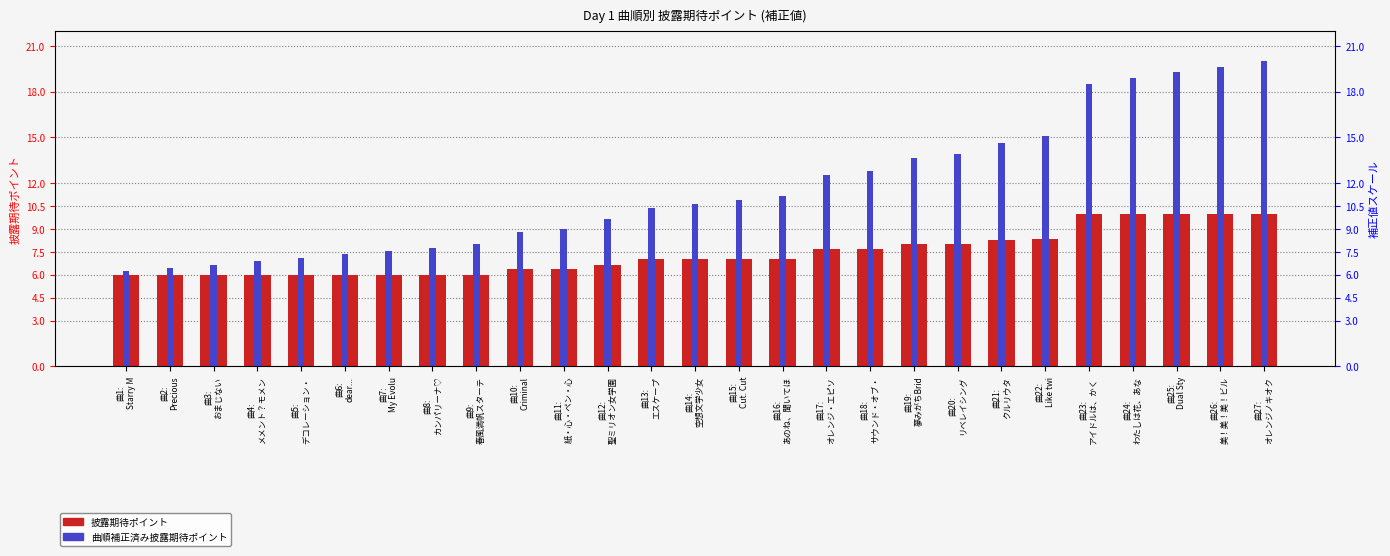

What is the spread (max minus min) of values at 曲16:
あのね、聞いてほ?

4.1